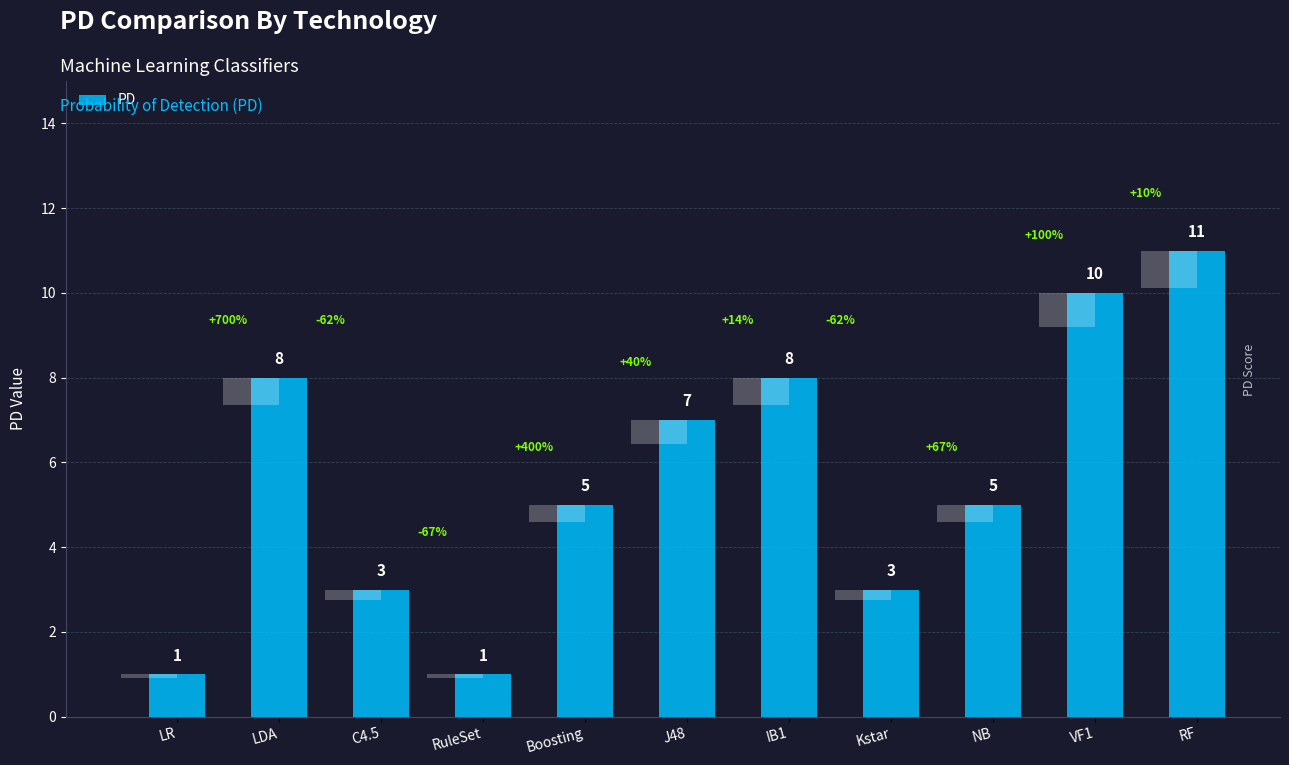

What value does the data have at C4.5, to the nearest 5?

5